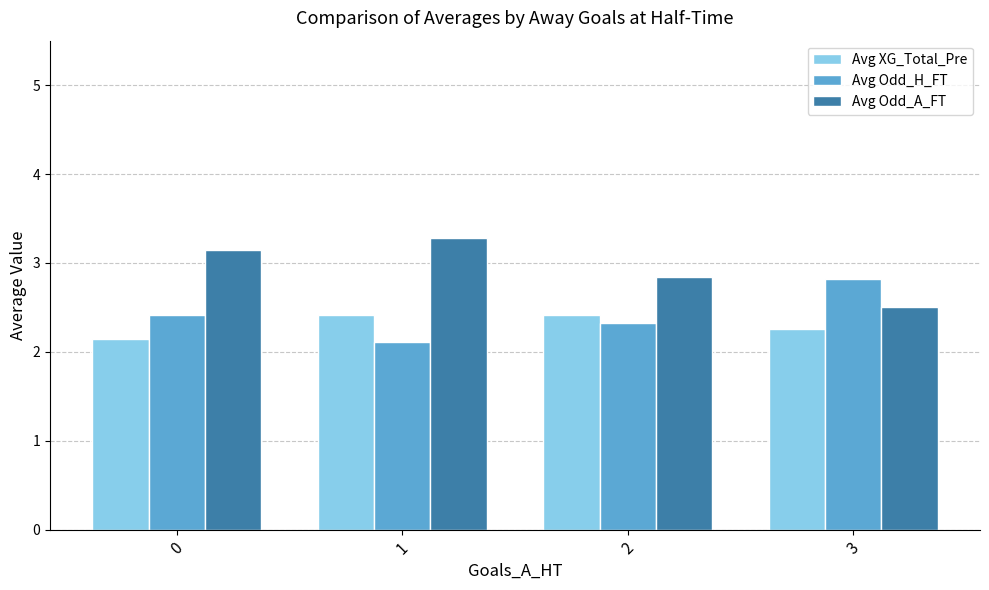

What is the approximate value of Avg Odd_A_FT at 1?

3.3